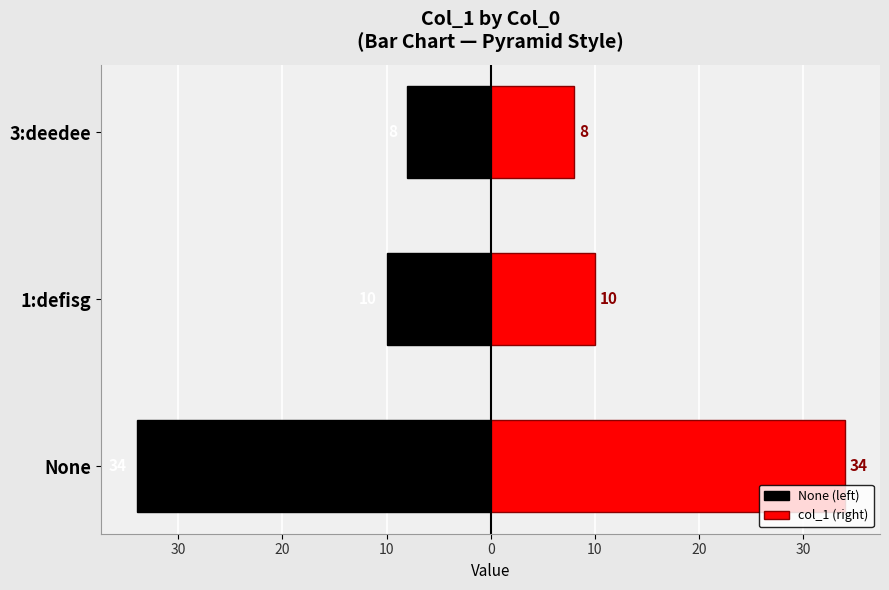

List the series in order of their peak value, highest first.

col_1 (right), None (left)